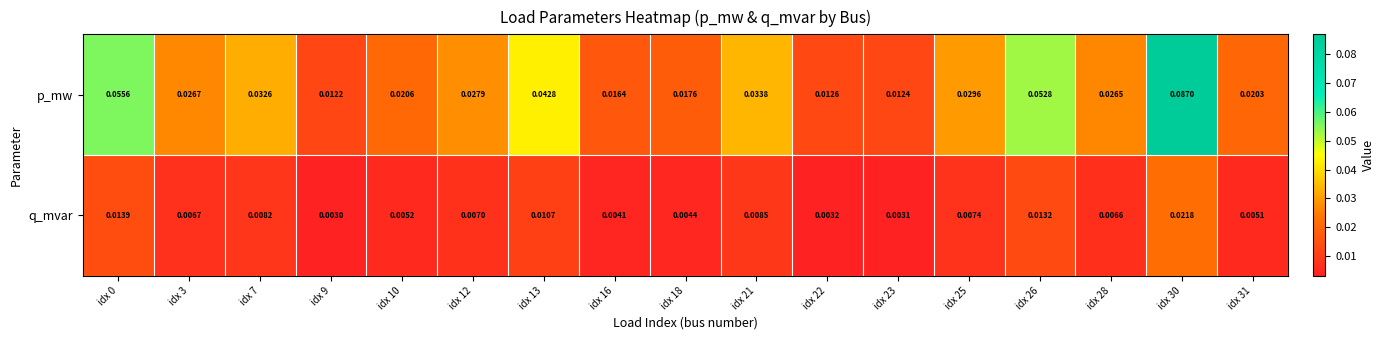

Is the value of q_mvar at idx 28 greater than the value of p_mw at idx 13?

No